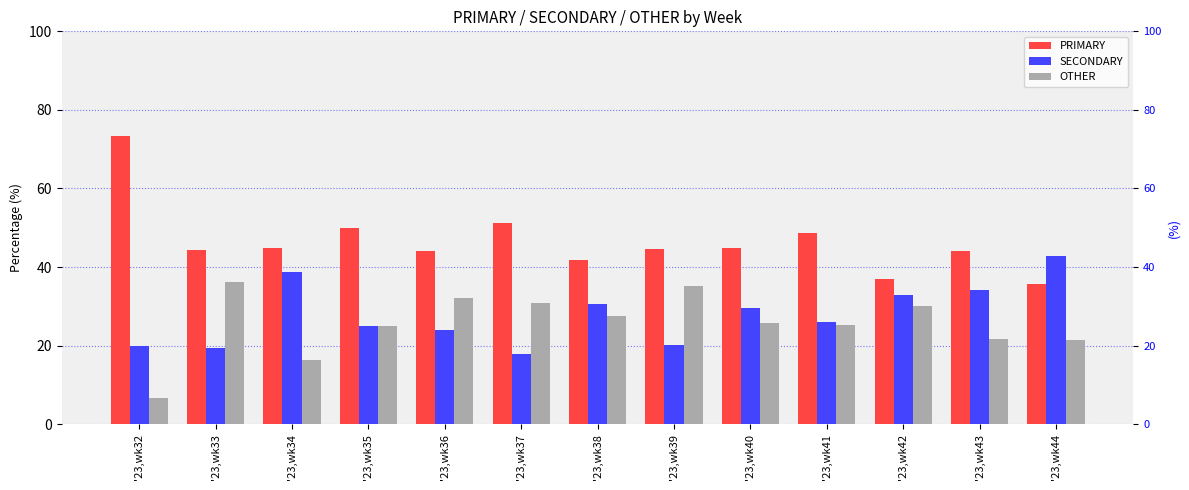

Reading right to left, transcribe all the data shown in this chart.

PRIMARY: 35.7	44.1	36.9	48.6	44.7	44.7	41.8	51.3	44.0	50.0	44.9	44.4	73.3
SECONDARY: 42.9	34.3	32.9	26.1	29.6	20.2	30.6	17.9	24.0	25.0	38.8	19.4	20.0
OTHER: 21.4	21.7	30.2	25.2	25.7	35.1	27.6	30.8	32.0	25.0	16.3	36.1	6.7